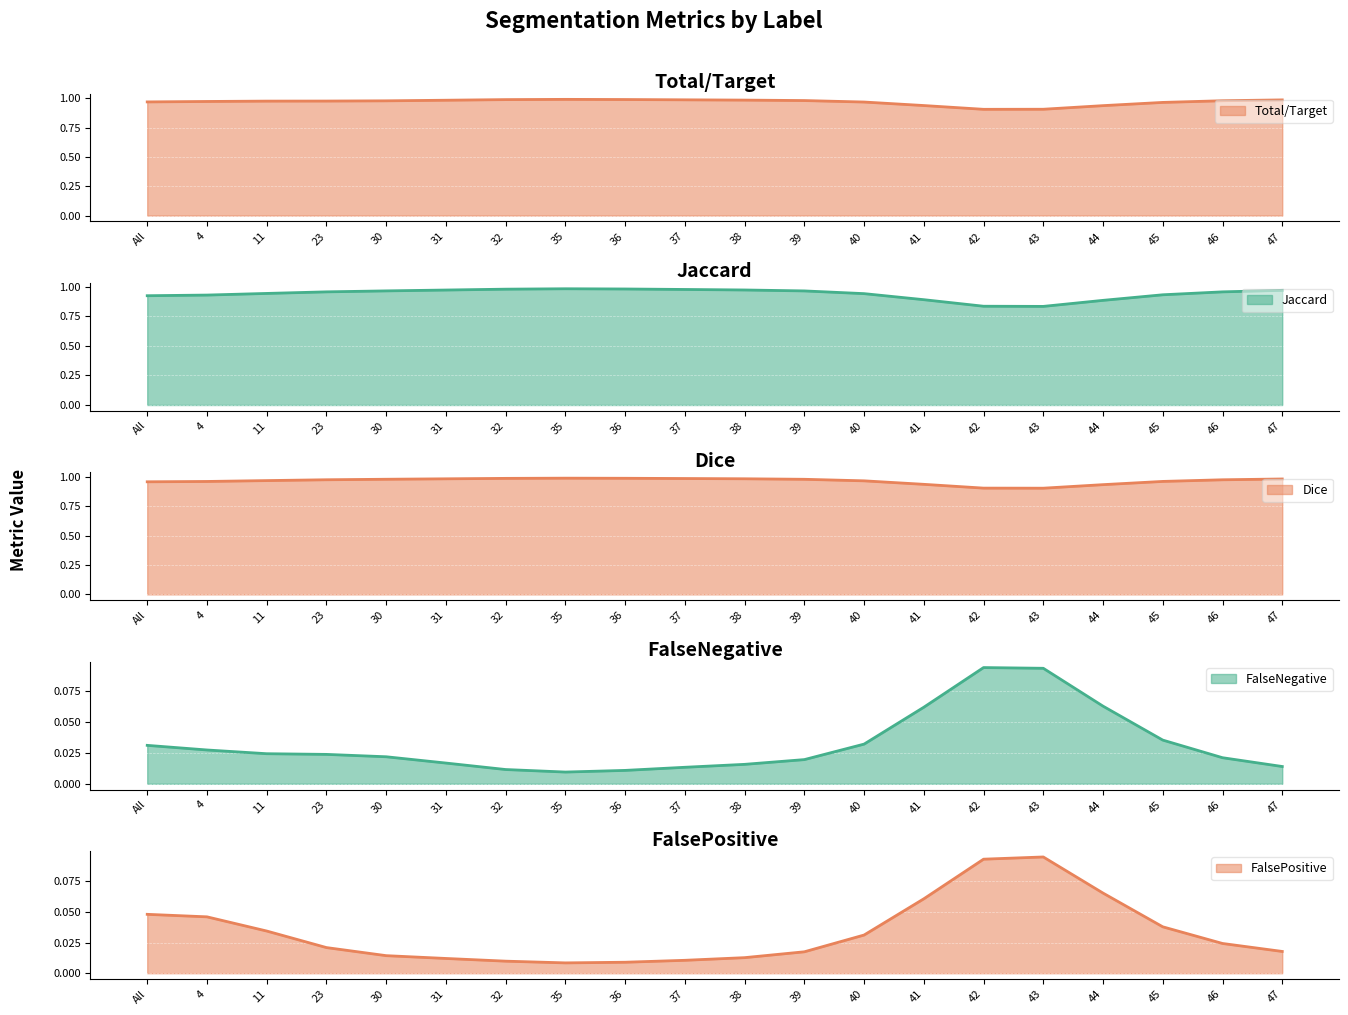

Which has a higher value, 32 or 45?

32